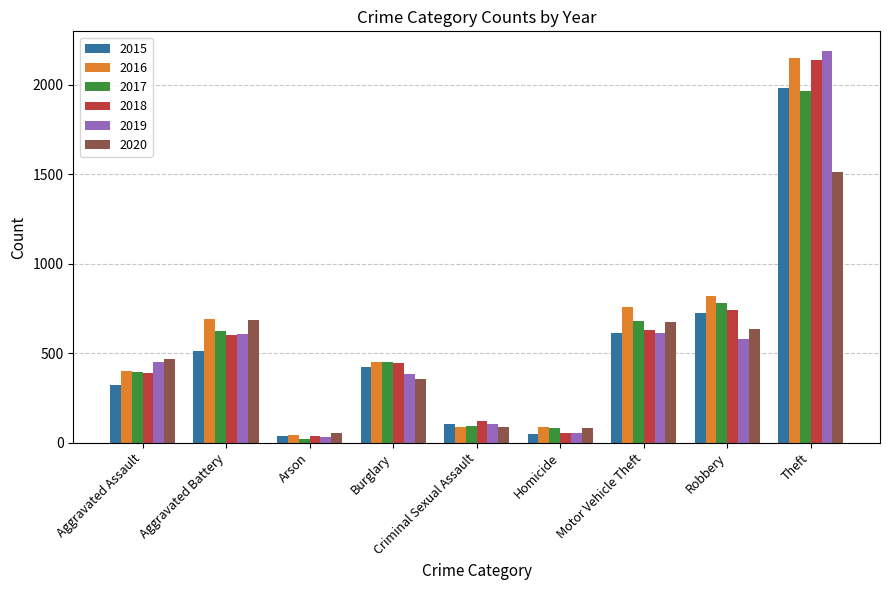

Where is 2016 nearest to the value 1094?

Robbery